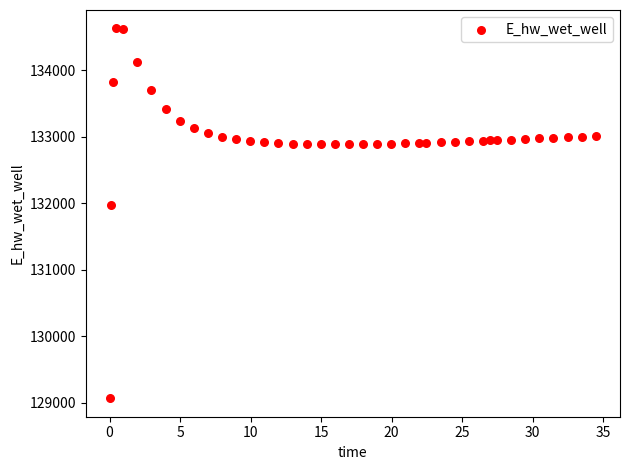

What Y value in the scatter plot is closest to 131849?

131970.0